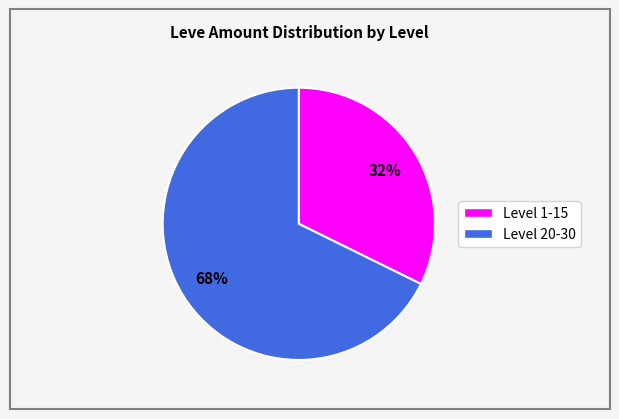

To the nearest percent, what is the average slice percentage?

50%